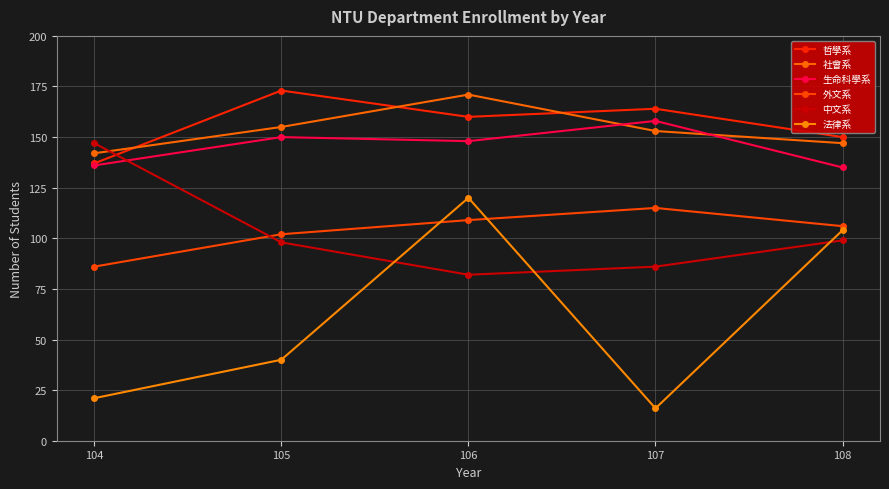

Which category has the lowest value in the 法律系 series?

107